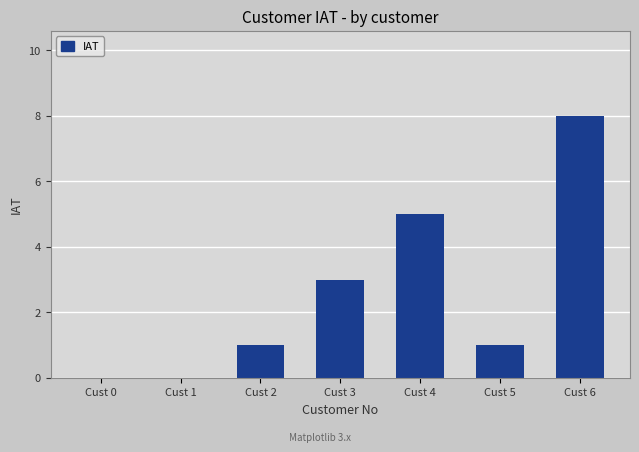

What is the sum of the values at Cust 2 and Cust 6?

9